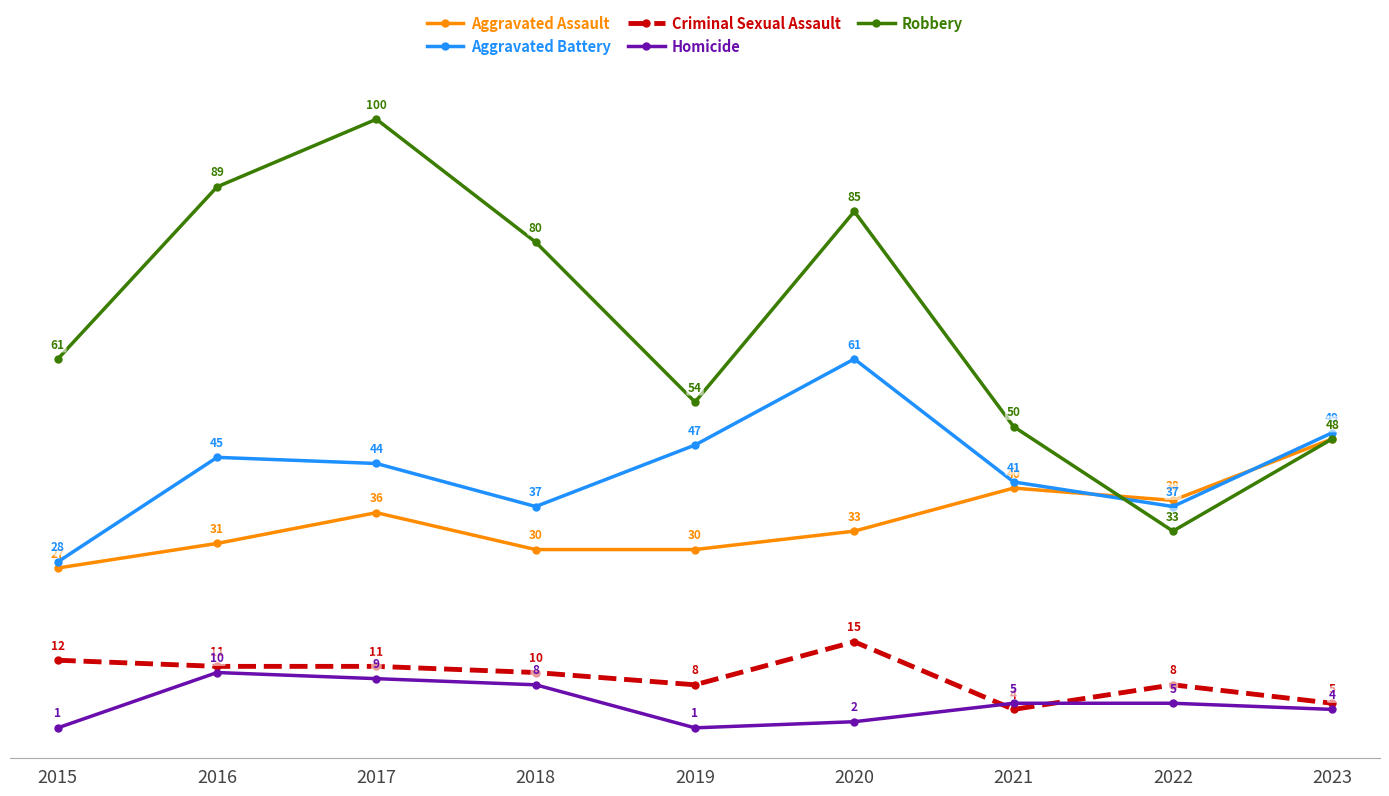

What is the value of the Aggravated Assault point at the 4th from the left?

30